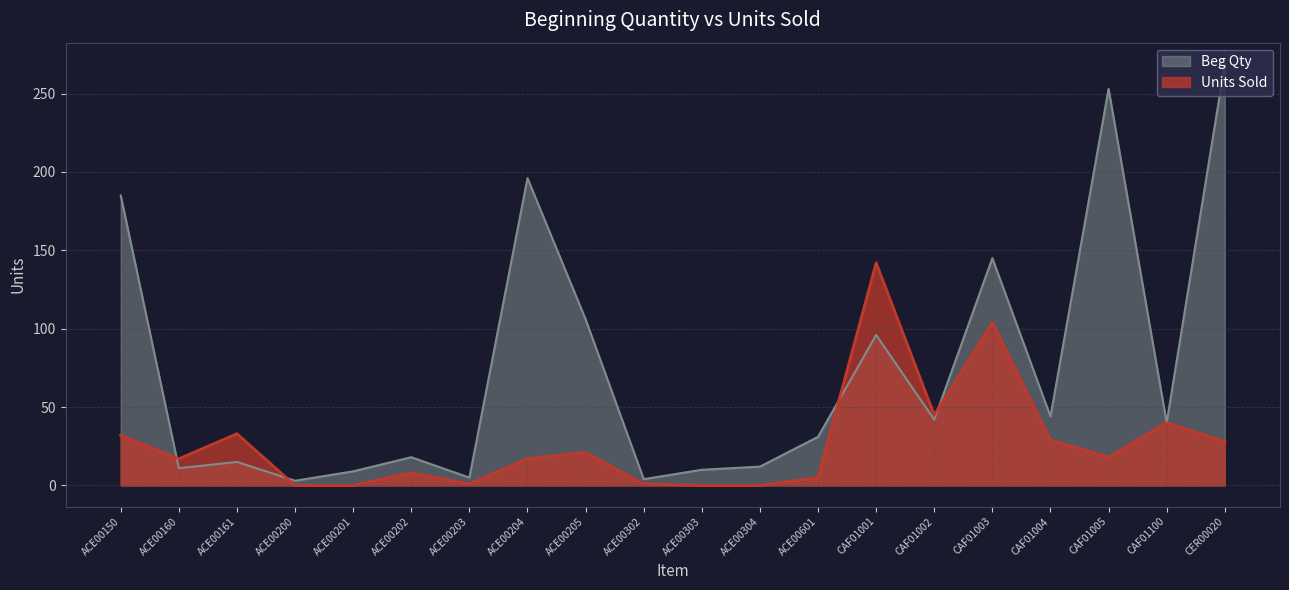

True or false: Beg Qty has a value of 65 at CAF01002.

False